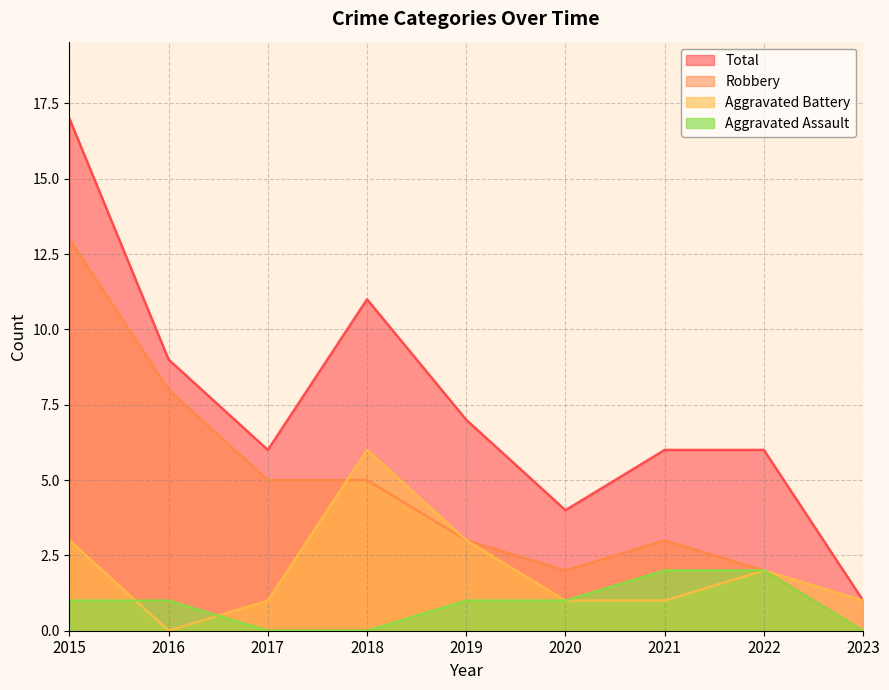

Which category has the lowest value across all series?

2017